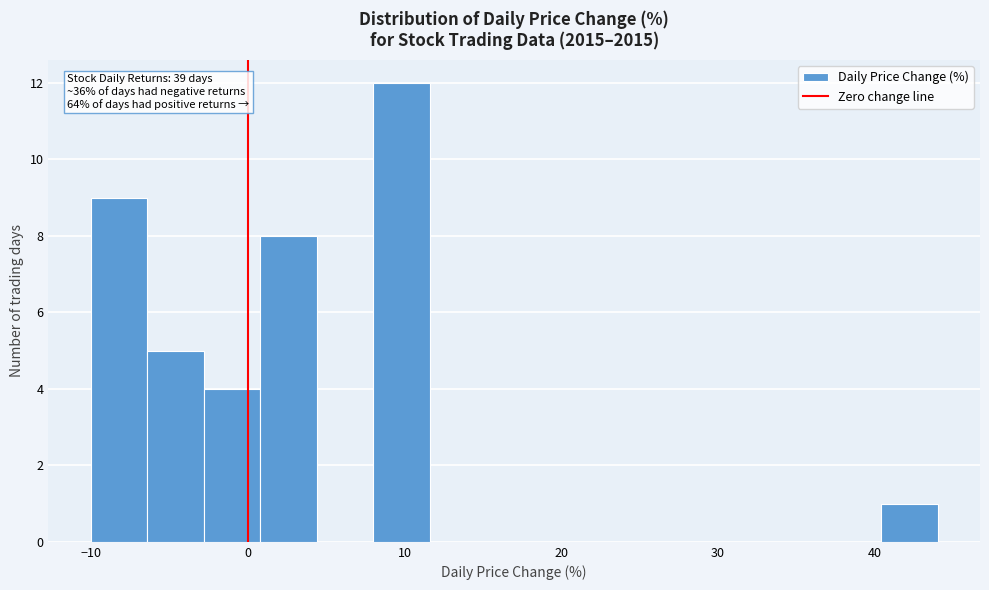

Read against the x-axis, roughly where is the centre of the tallest bar?

10